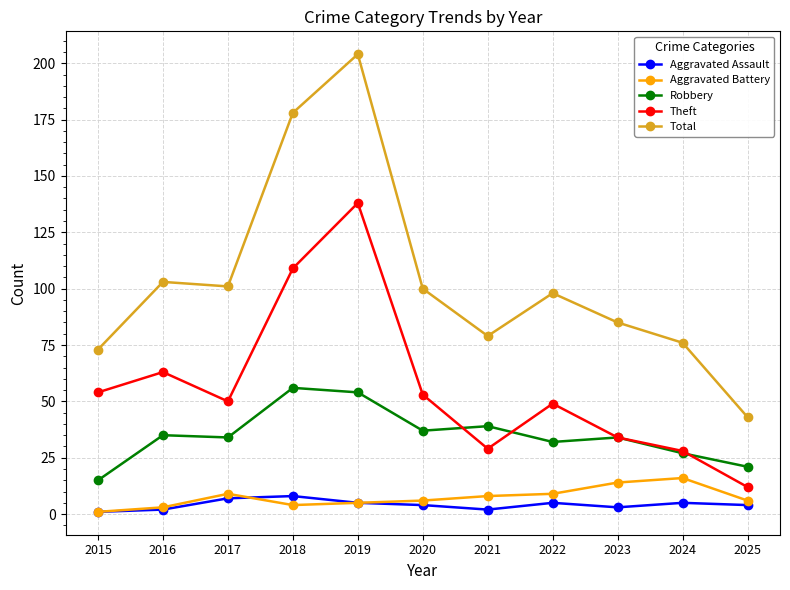

True or false: Total and Aggravated Assault cross at least once.

False